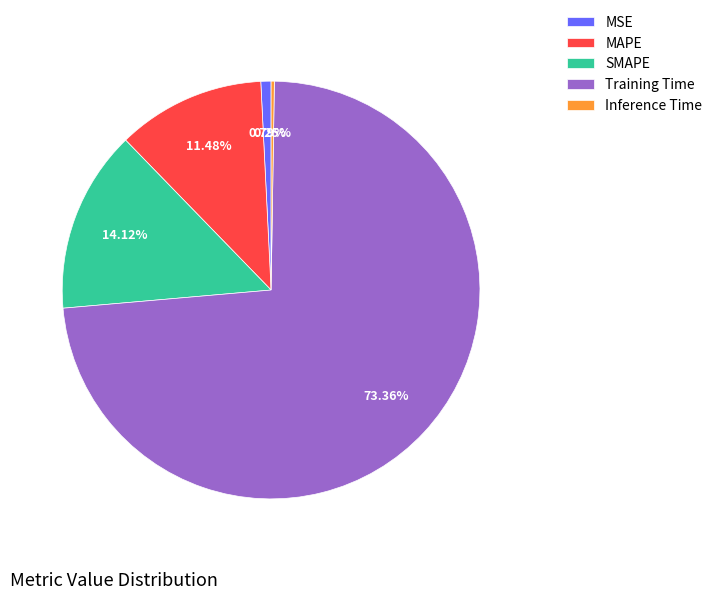

Which category has the biggest portion of the pie?

Training Time